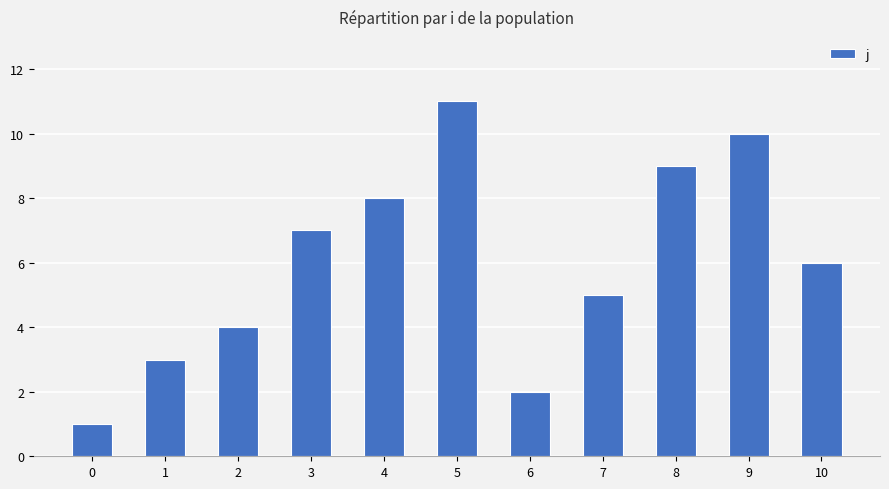

What is the difference between the maximum and minimum values?

10